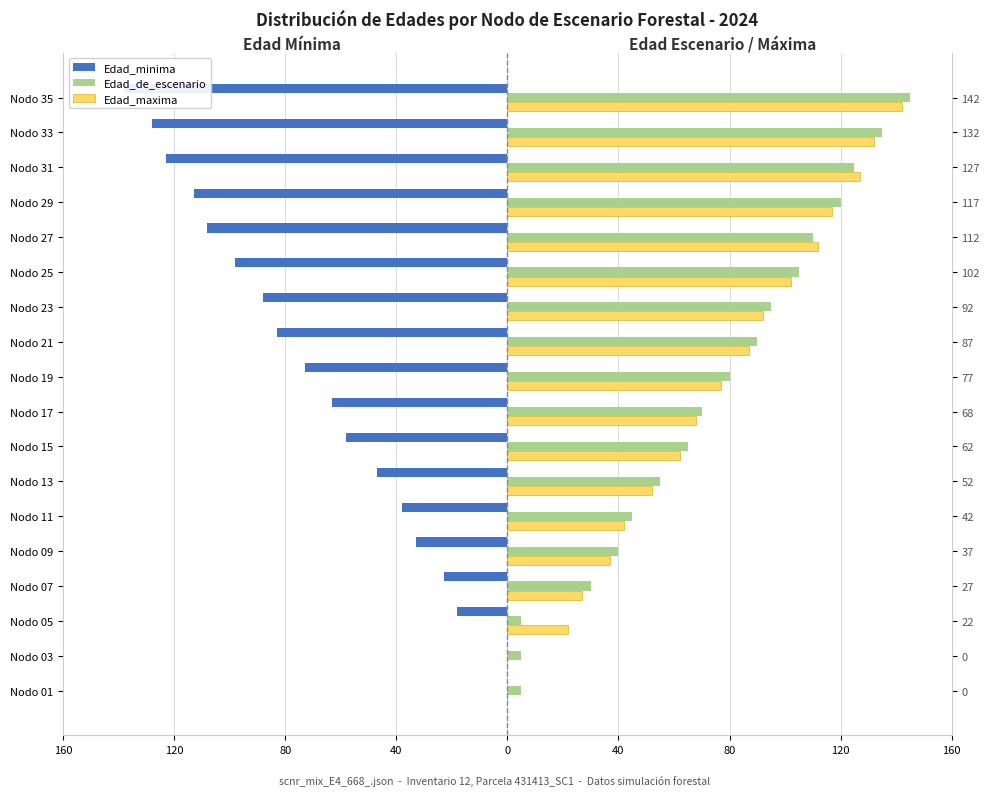

List the series in order of their peak value, lowest first.

Edad_minima, Edad_maxima, Edad_de_escenario